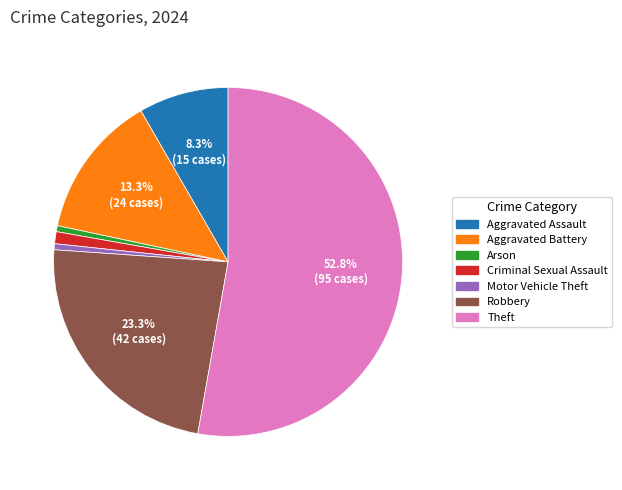

Does Motor Vehicle Theft represent more than half of the total?

No